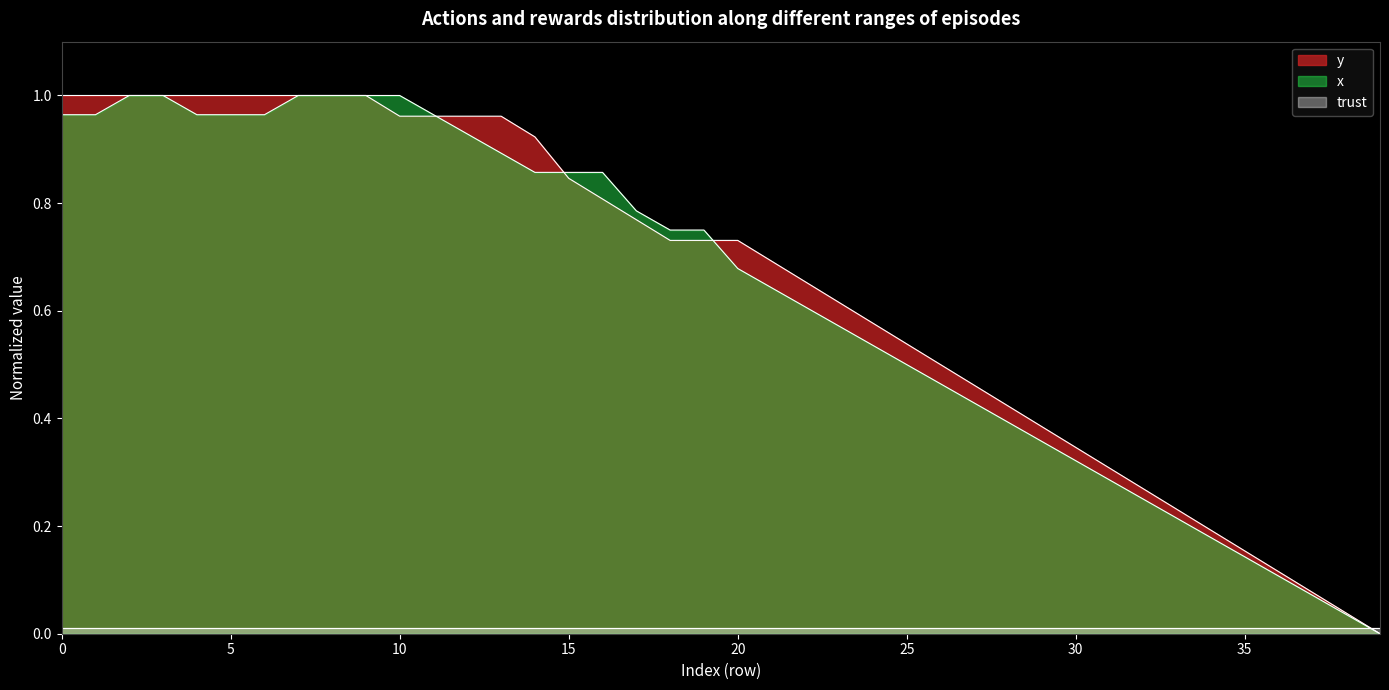

Between which two adjacent categories do y and x first intersect?

1 and 2